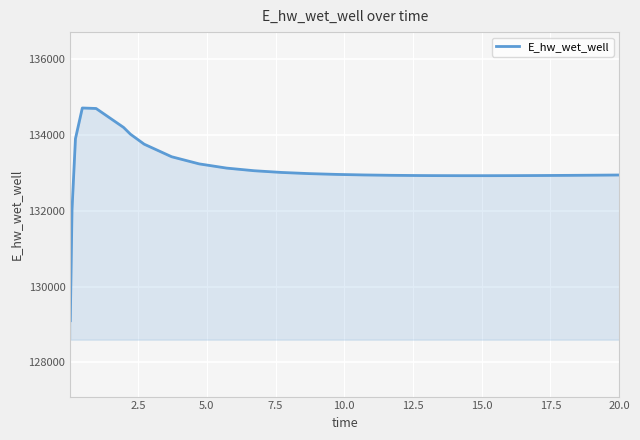

What is the maximum value shown in the chart?

134706.4